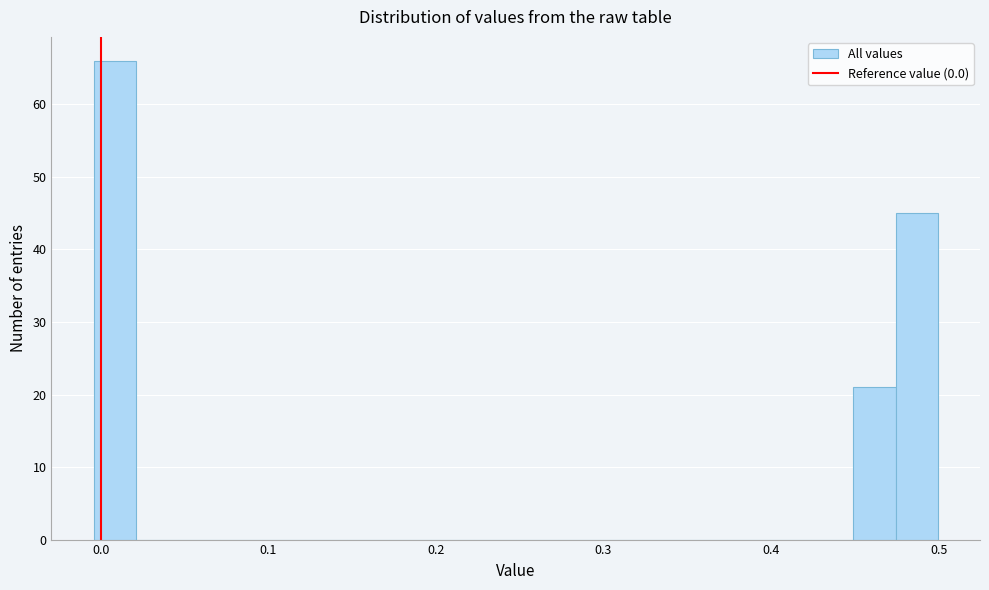

Around what value on the x-axis is the tallest bar? Give the approximate position of its centre, as read against the axis.

0.01